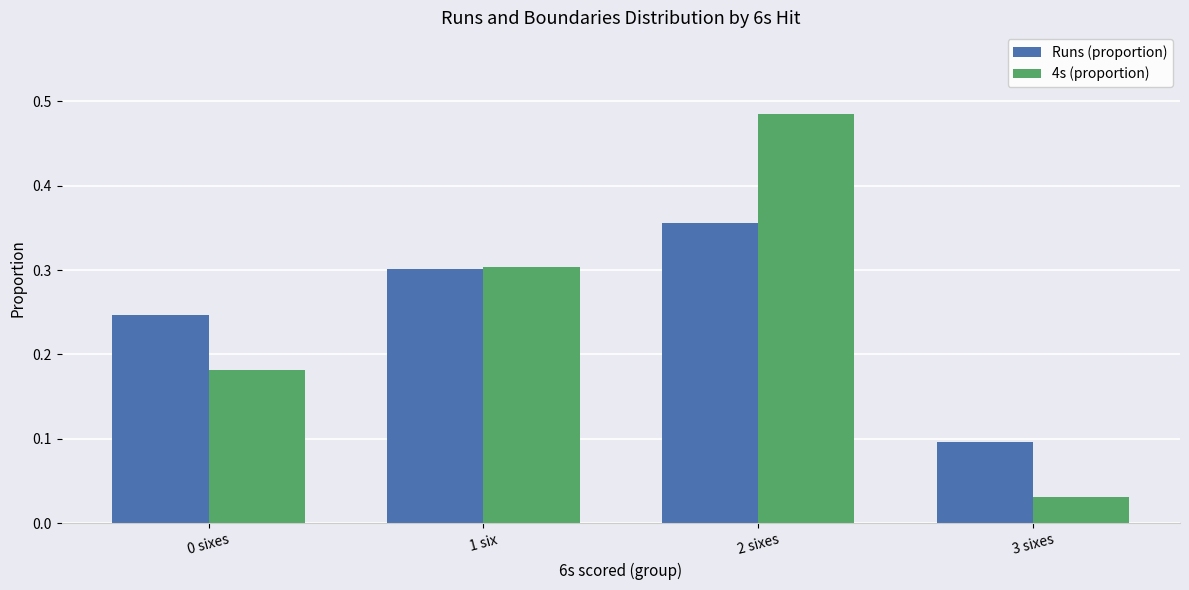

What is the difference between the Runs (proportion) values at 2 sixes and 3 sixes?

0.3